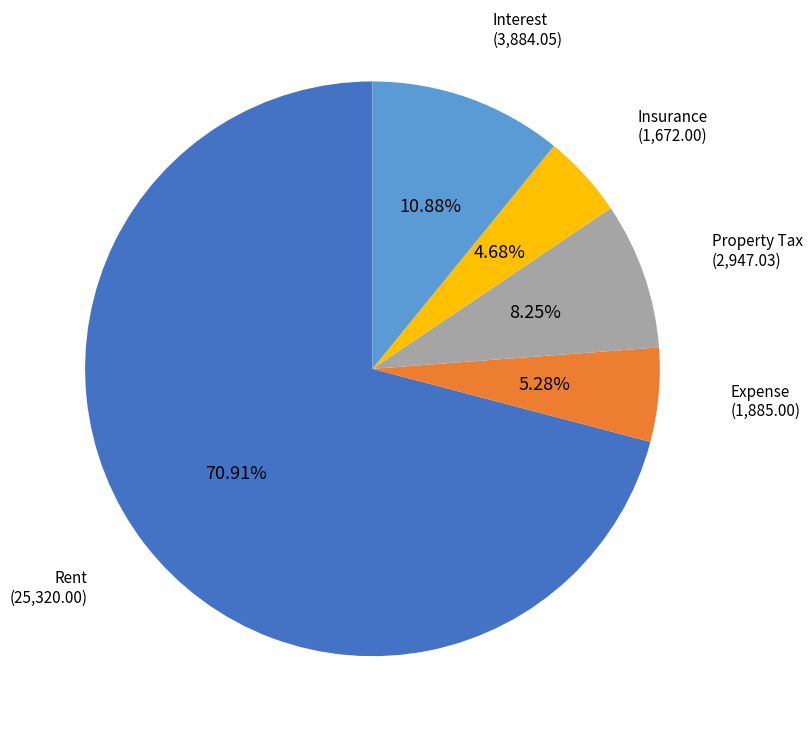

To the nearest percent, what is the difference between the largest and smallest slice percentages?

66%